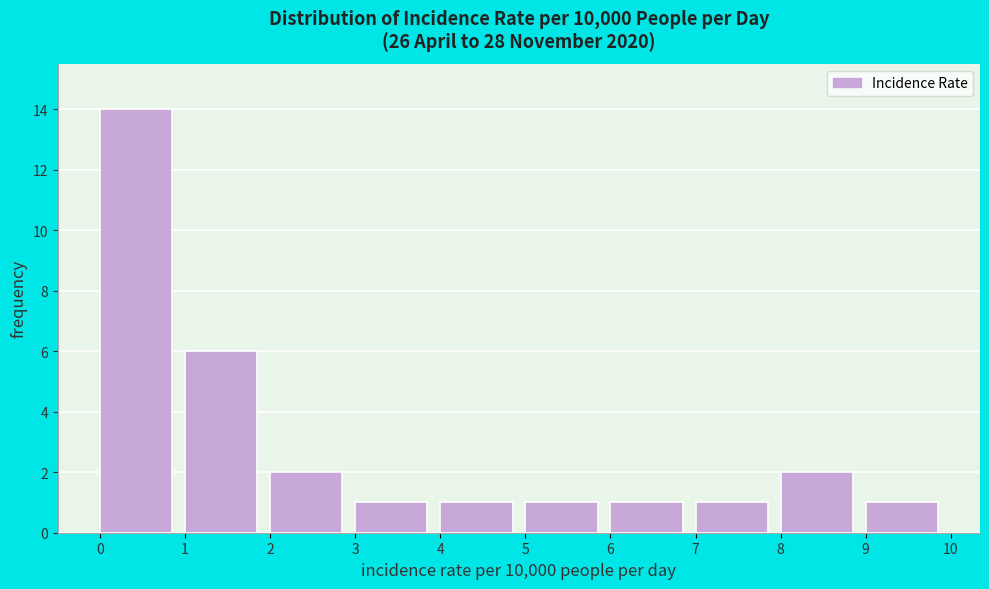

Reading left to right, list every bar in this chart as the range it spans on the x-axis followed by its height. The values are not printed on the chart, so give them approximately, as read against the axis.

0 to 1: 14
1 to 2: 6
2 to 3: 2
3 to 4: 1
4 to 5: 1
5 to 6: 1
6 to 7: 1
7 to 8: 1
8 to 9: 2
9 to 10: 1